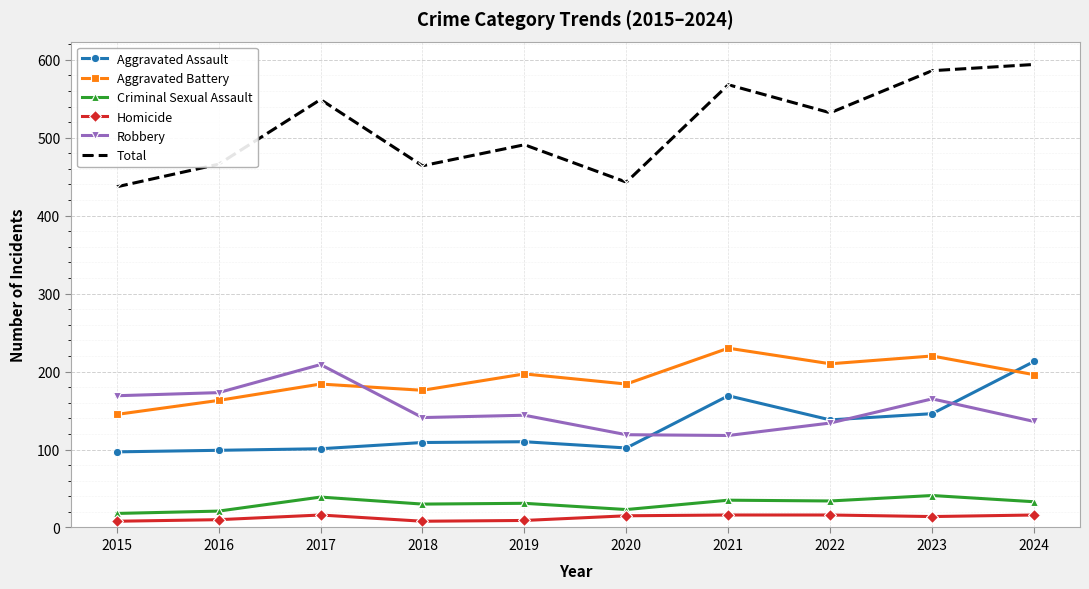

What are all the series names shown in the legend?

Aggravated Assault, Aggravated Battery, Criminal Sexual Assault, Homicide, Robbery, Total